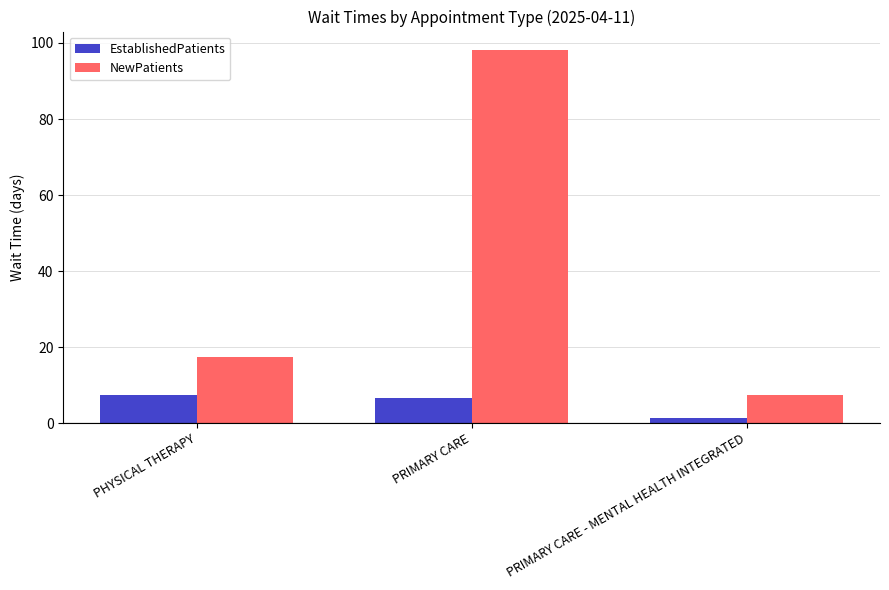

Is it true that EstablishedPatients equals 6.6 at PRIMARY CARE?

True